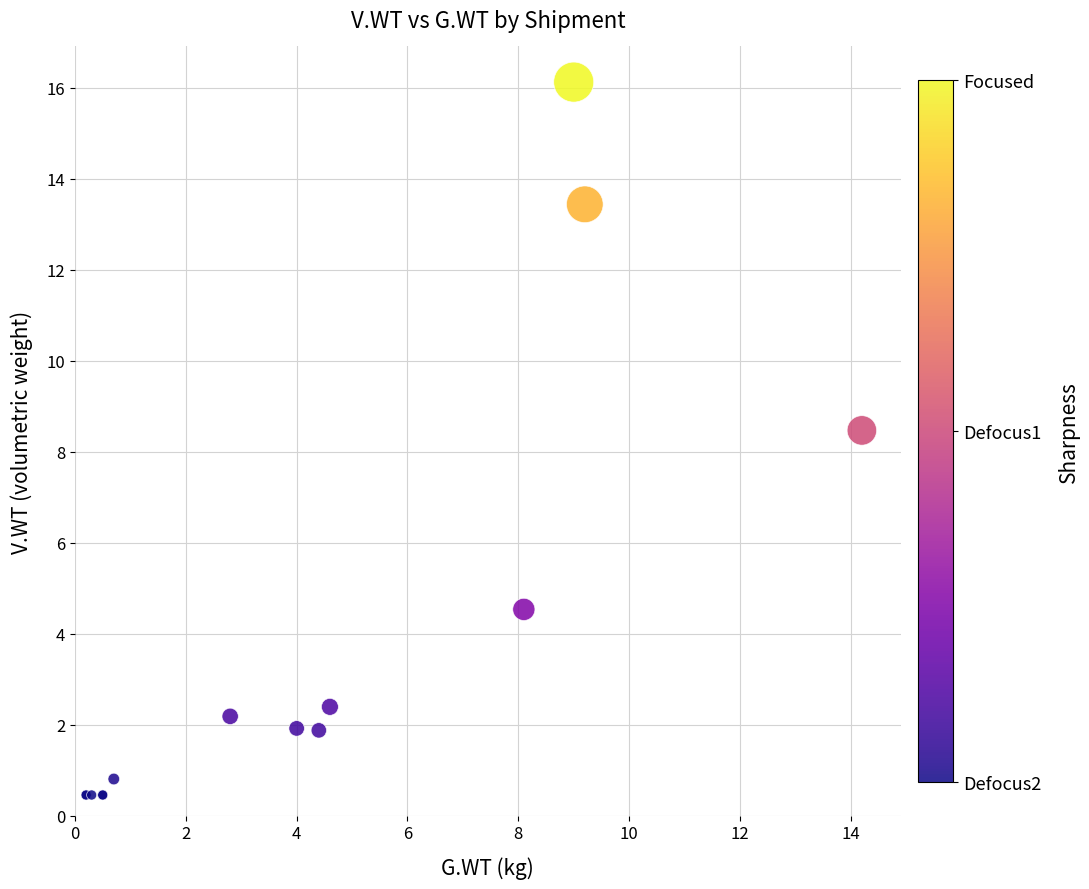

What Y value in the scatter plot is closest to 8?

8.5